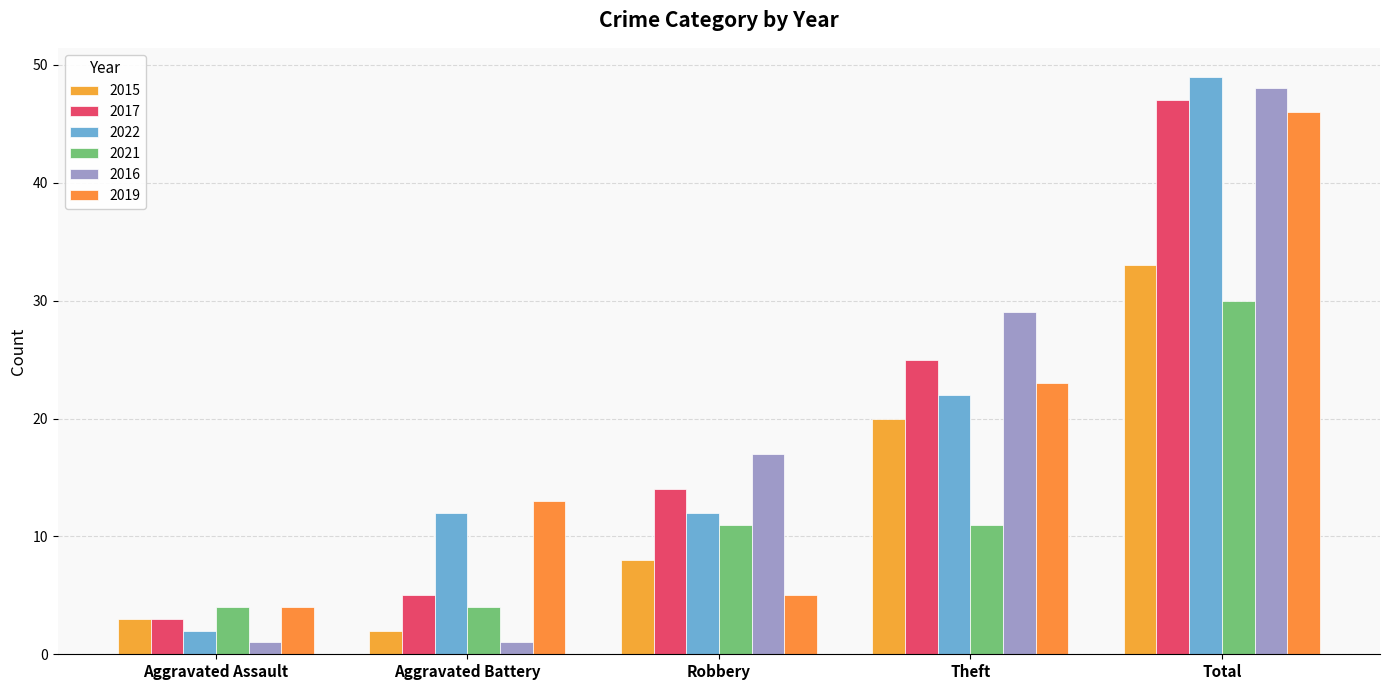

What is the value of the 2017 bar at the 2nd from the left?

5